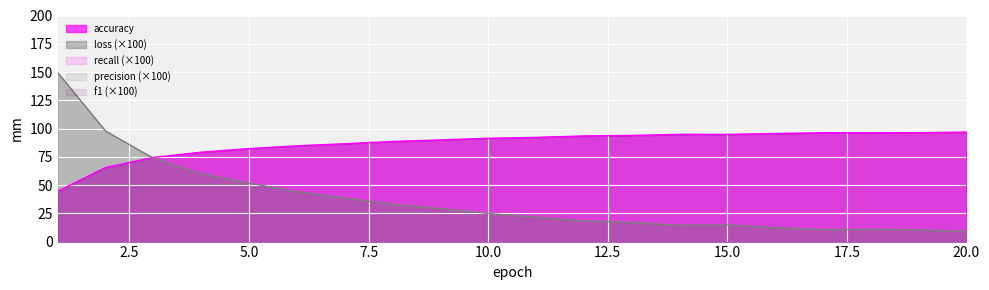

List the labels in order of loss value, largest first.

1, 2, 3, 4, 5, 6, 7, 8, 9, 10, 11, 12, 13, 15, 14, 16, 18, 17, 19, 20